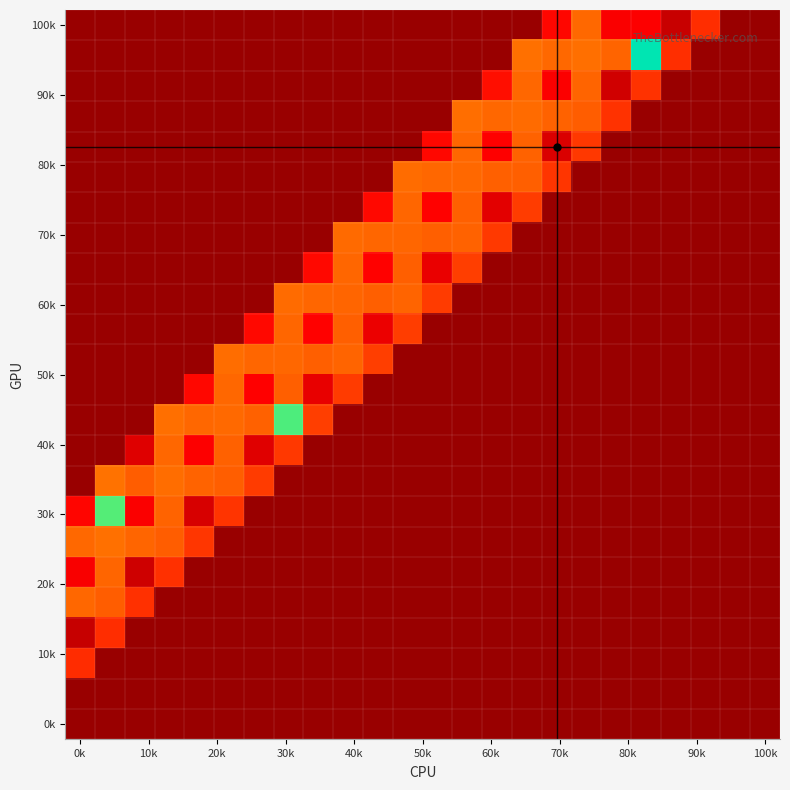

How many series are shown in this chart?

24